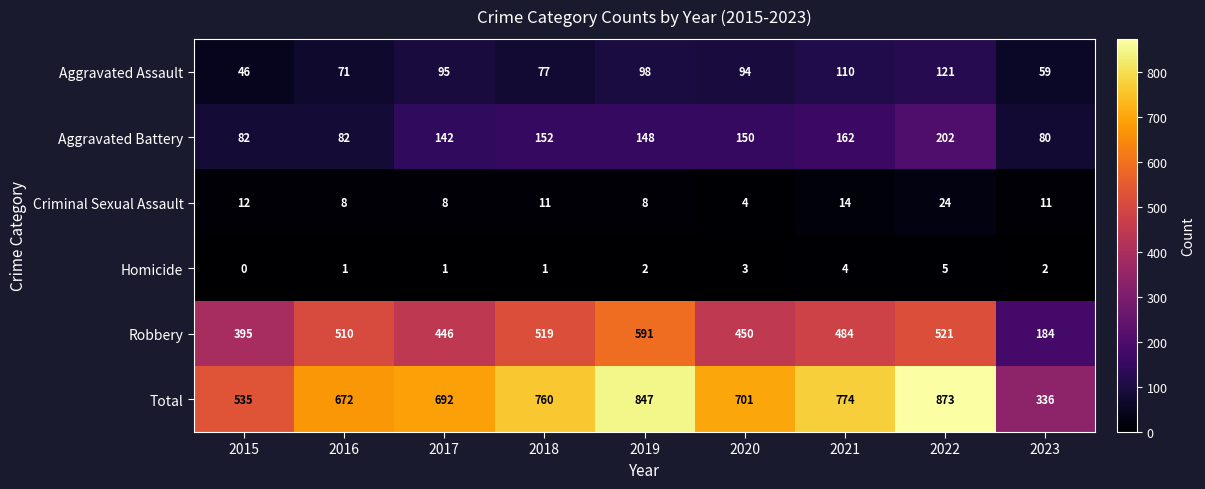

At 2016, list the series in order from smallest to largest.

Homicide, Criminal Sexual Assault, Aggravated Assault, Aggravated Battery, Robbery, Total